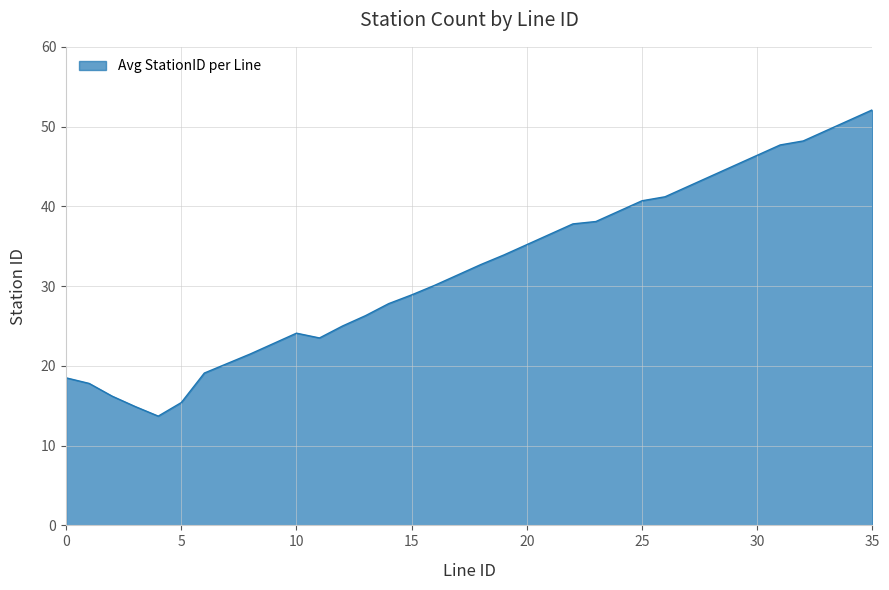

What is the minimum value shown in the chart?

13.7